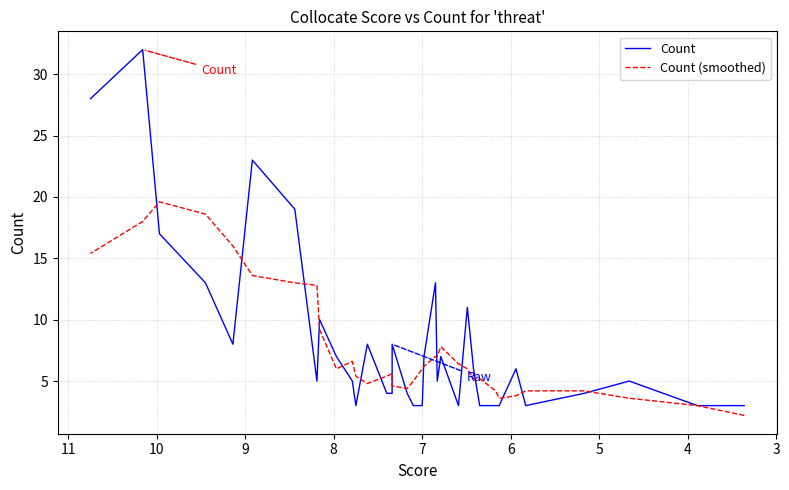

Does the chart have visible grid lines?

Yes